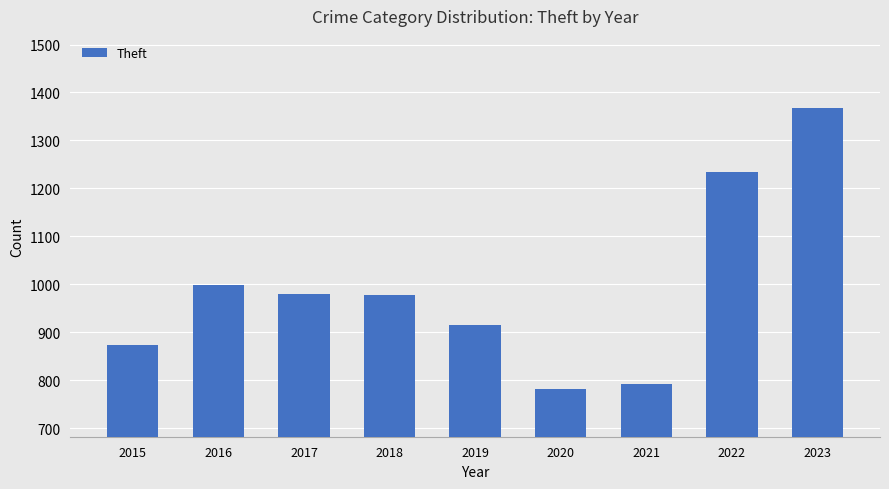

True or false: the data shows 1391 at 2021.

False